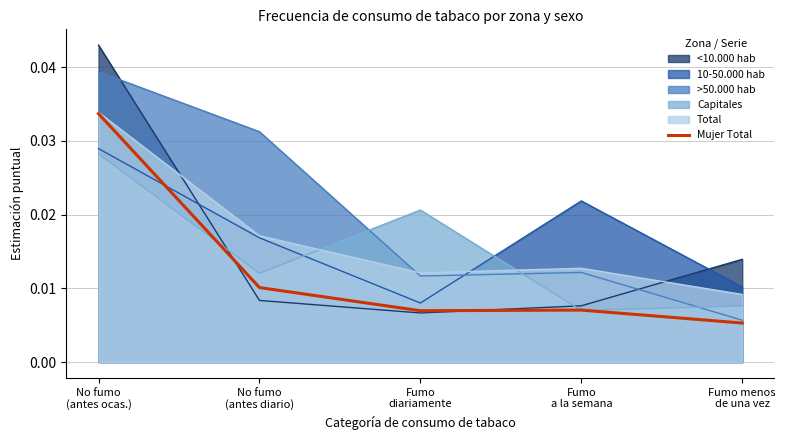

What is the sum of all values?

0.1